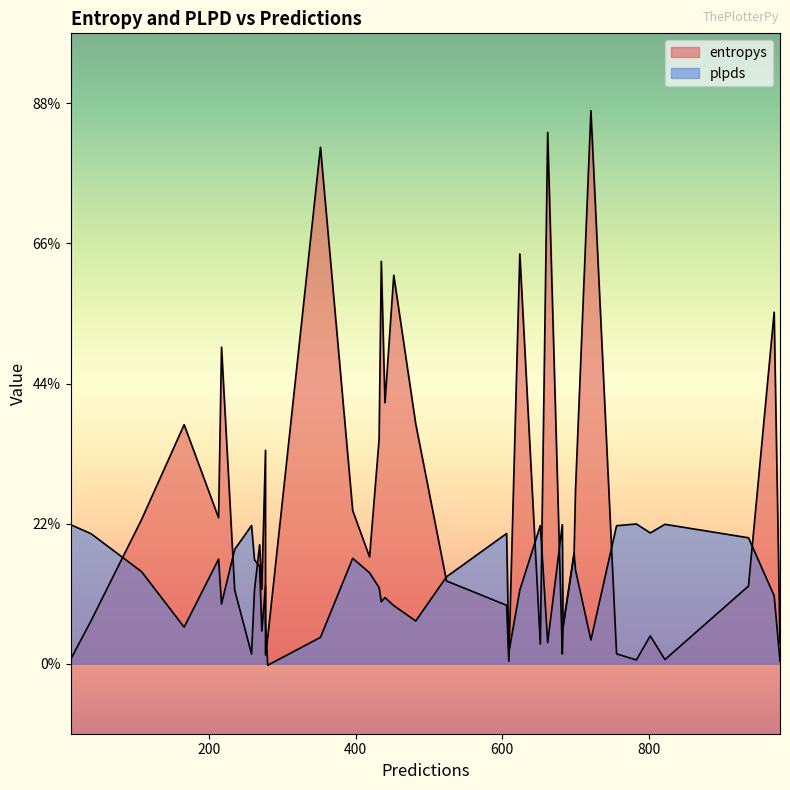

Which series changed the most between 13 and 23?

entropys